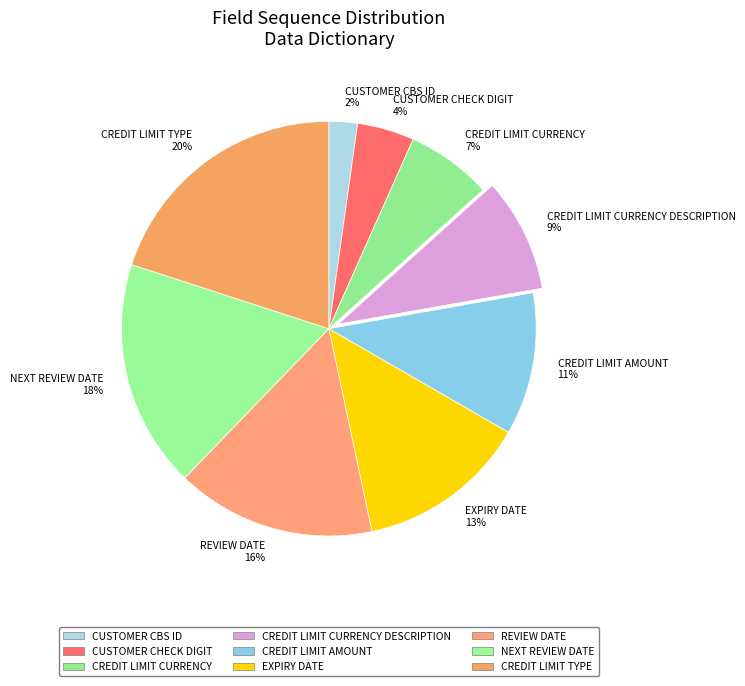

Between CUSTOMER CHECK DIGIT 4% and NEXT REVIEW DATE 18%, which is larger?

NEXT REVIEW DATE 18%